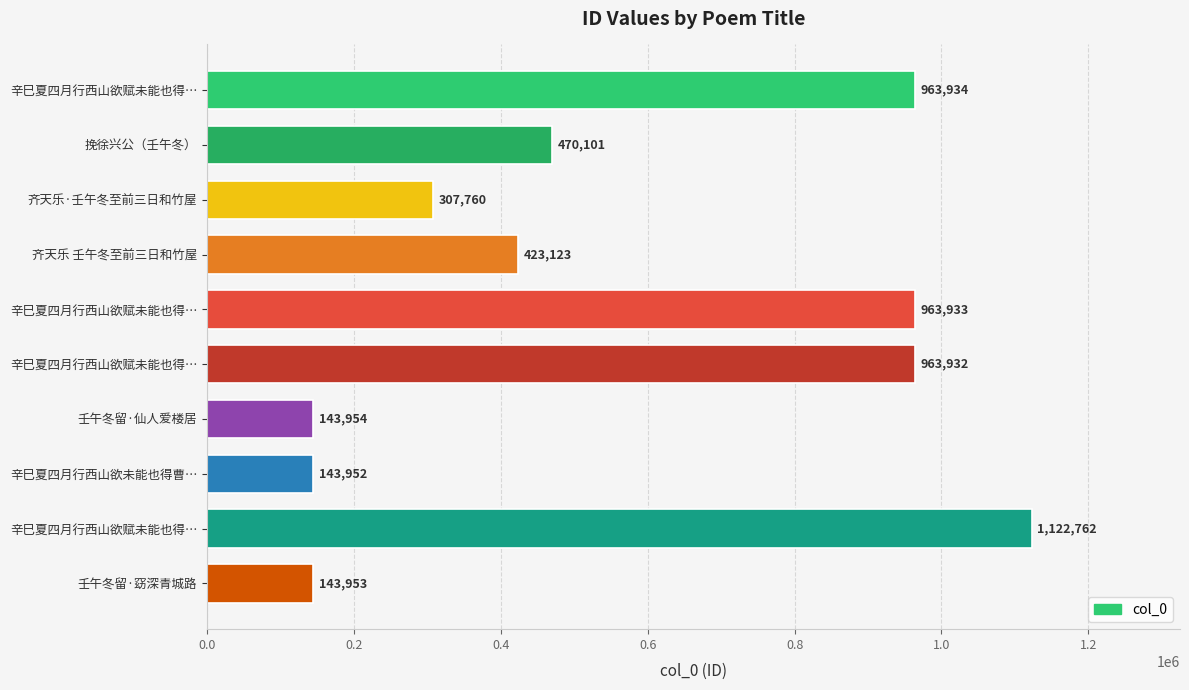

How many bars are there in total?

10